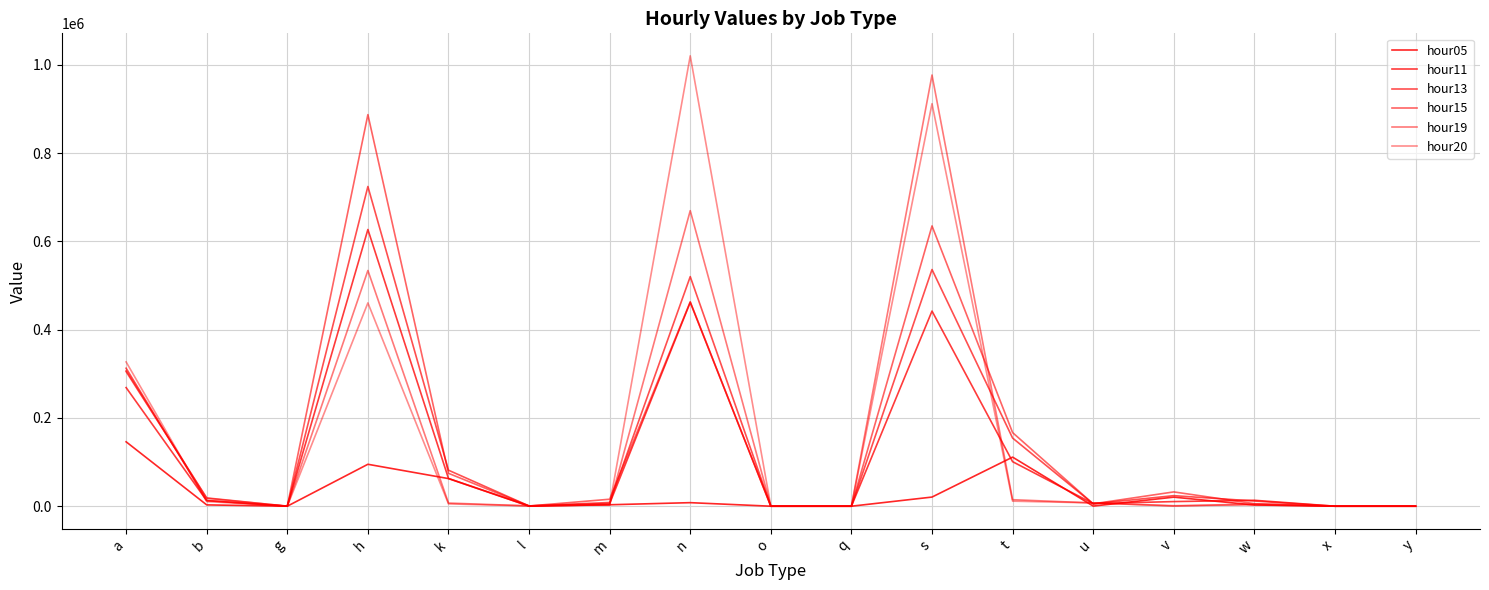

What is the maximum value for hour05?

145891